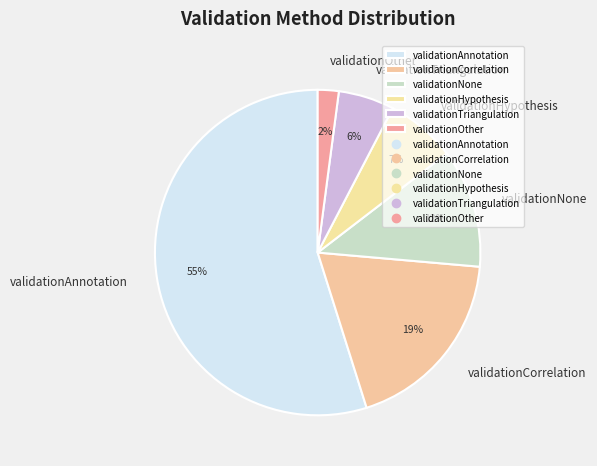

To the nearest percent, what portion does validationCorrelation represent?

19%